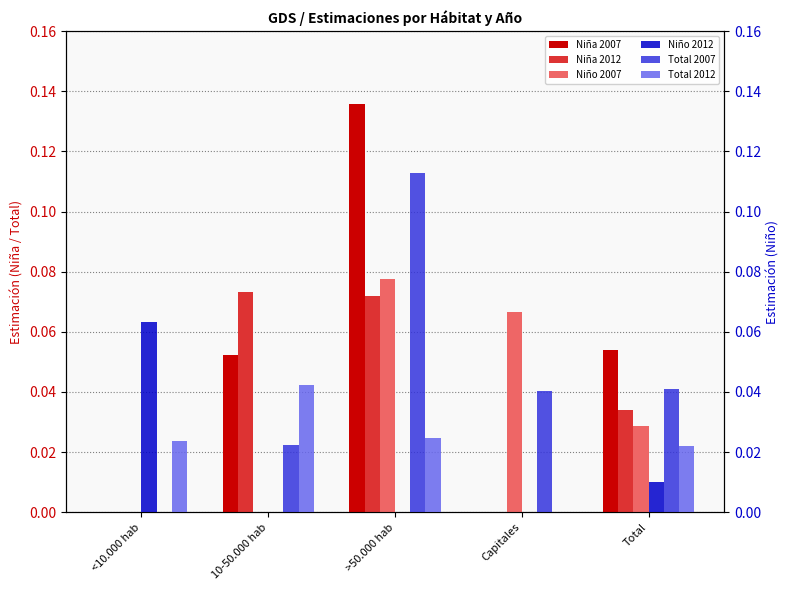

Where is Niño 2012 nearest to the value 0?

10-50.000 hab